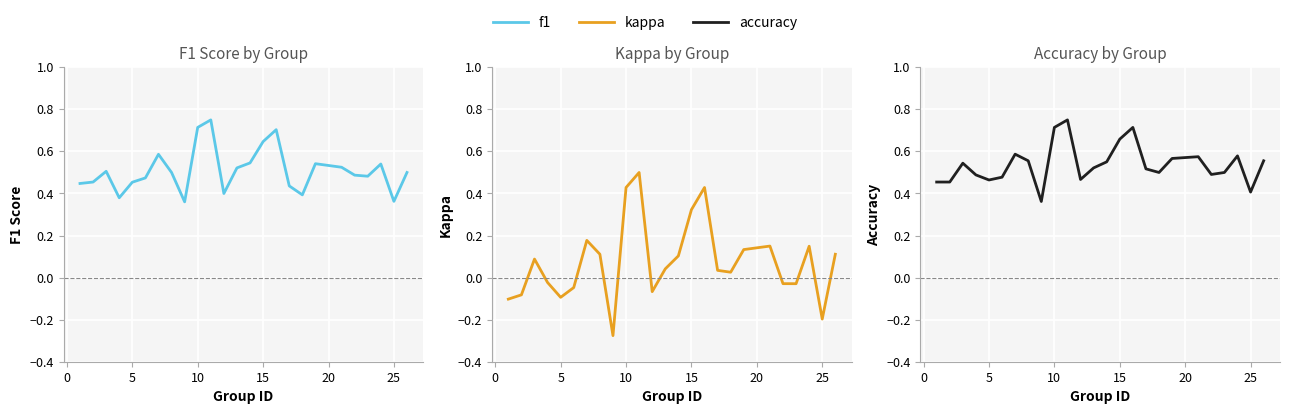

How many lines are shown in the chart?

3